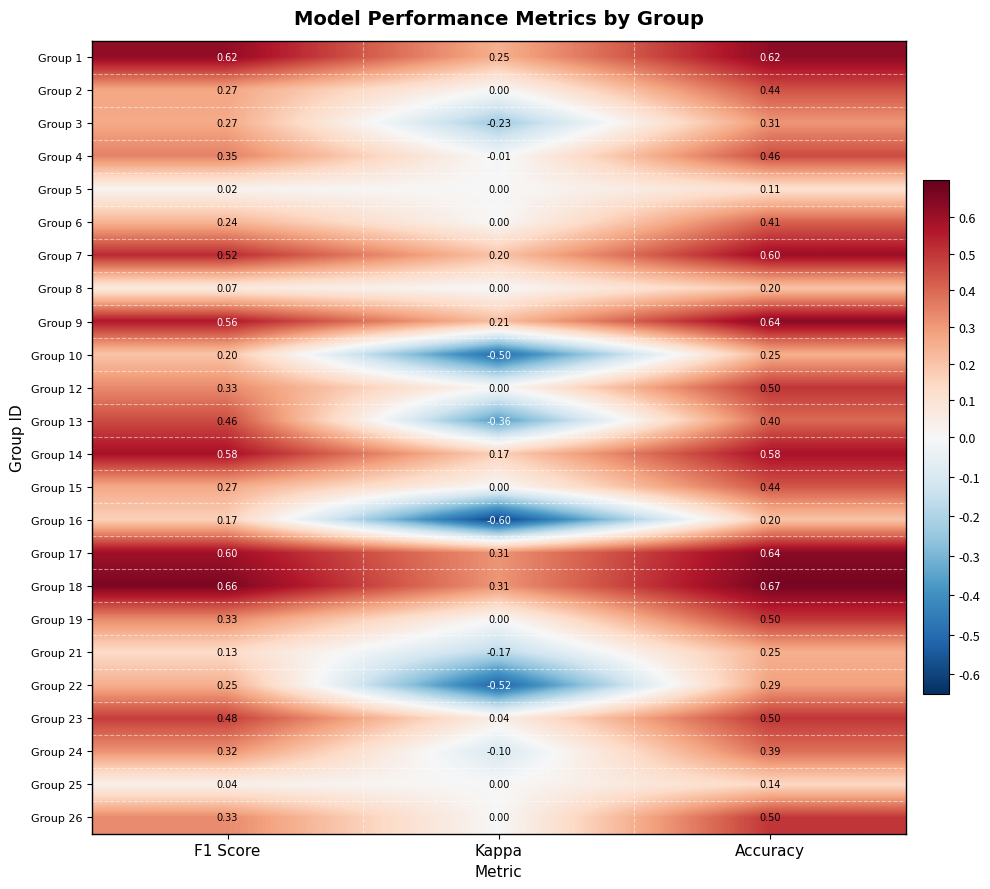

Which category has the highest value in the Group 7 series?

Accuracy